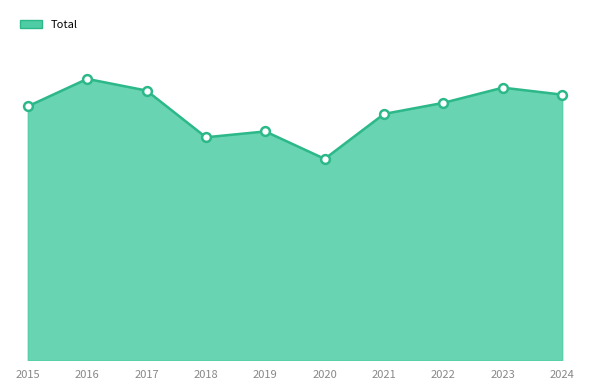

What is the ratio of the value at 2015 to the value at 2020?

1.3